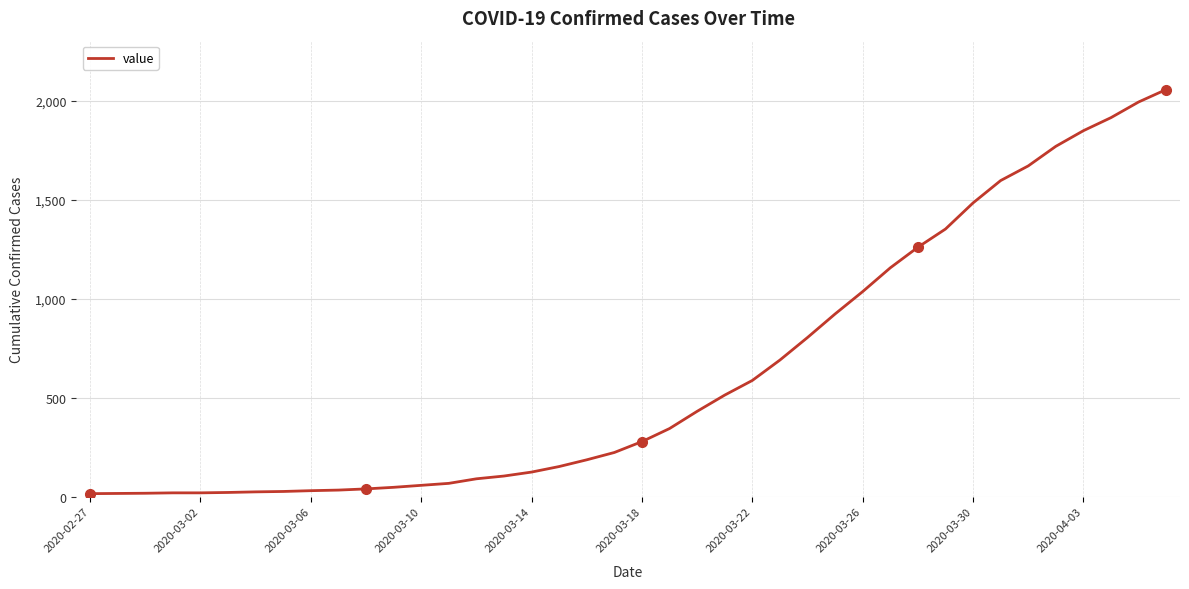

What is the greatest value displayed?

2057